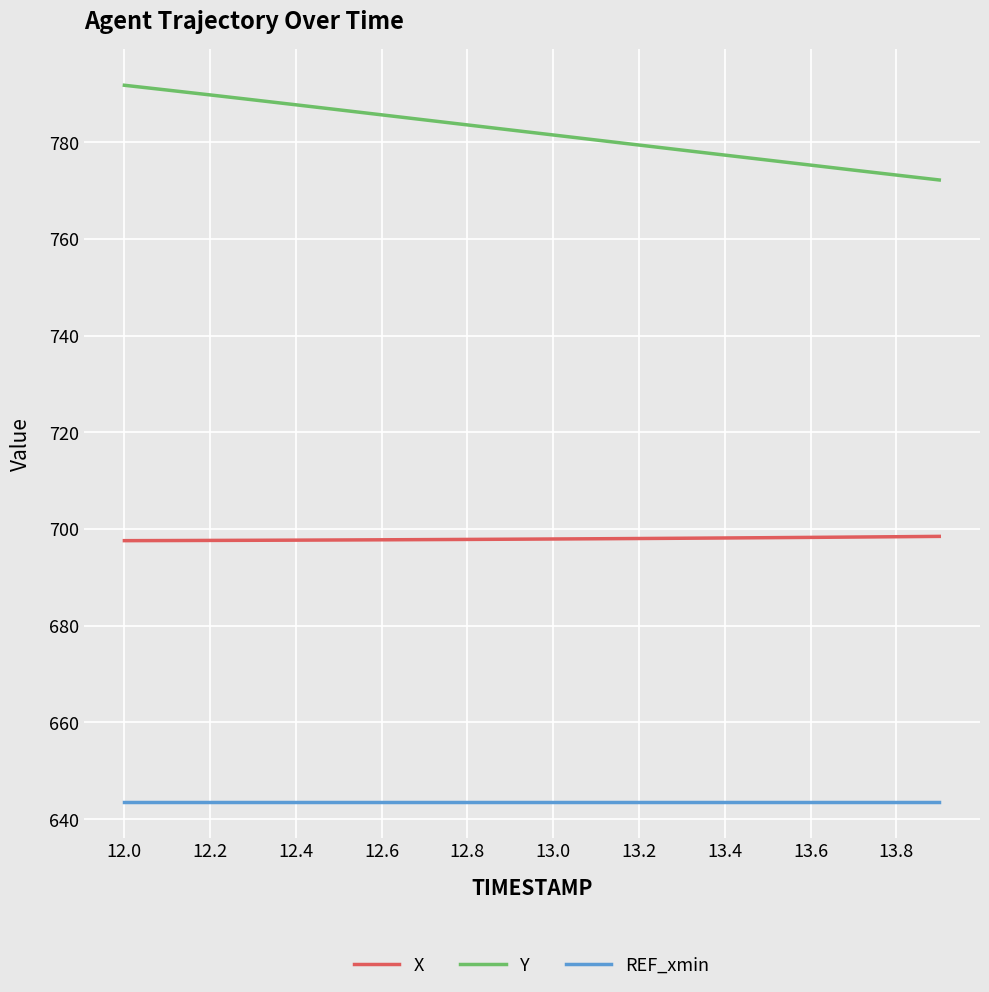

List the series in order of their peak value, lowest first.

REF_xmin, X, Y